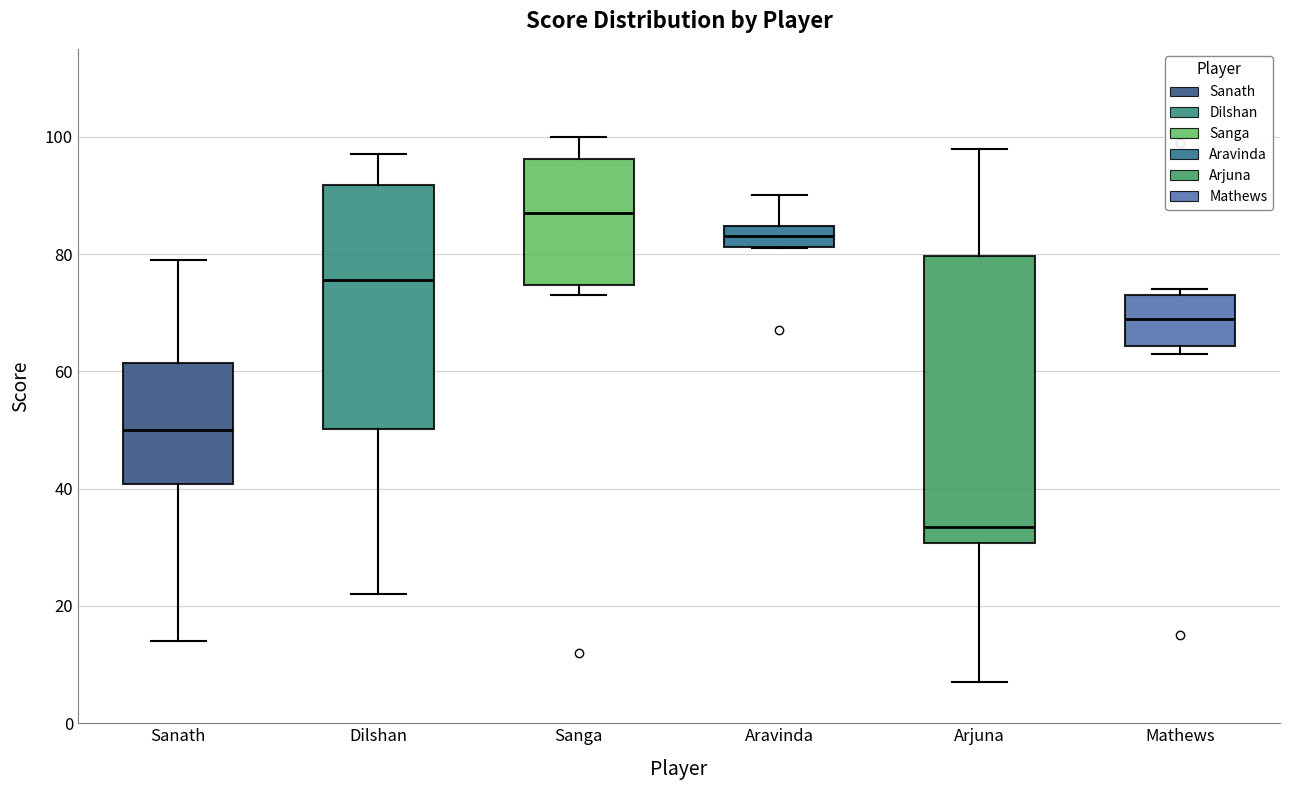

Which box is the tallest, from its lower edge to its upper edge?

Arjuna